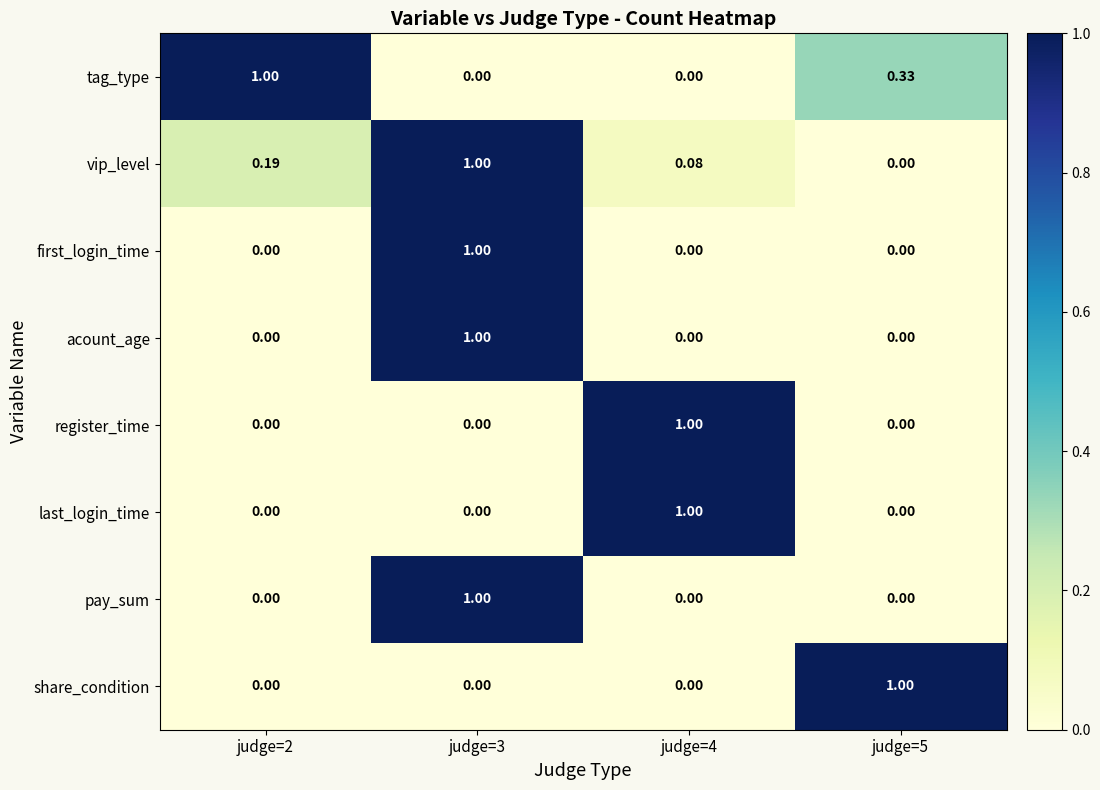

Is the value of share_condition at judge=4 greater than the value of register_time at judge=4?

No